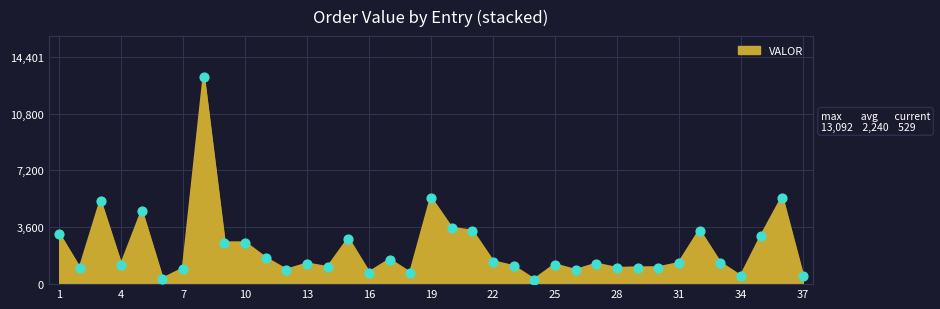

What is the greatest value displayed?

13092.0